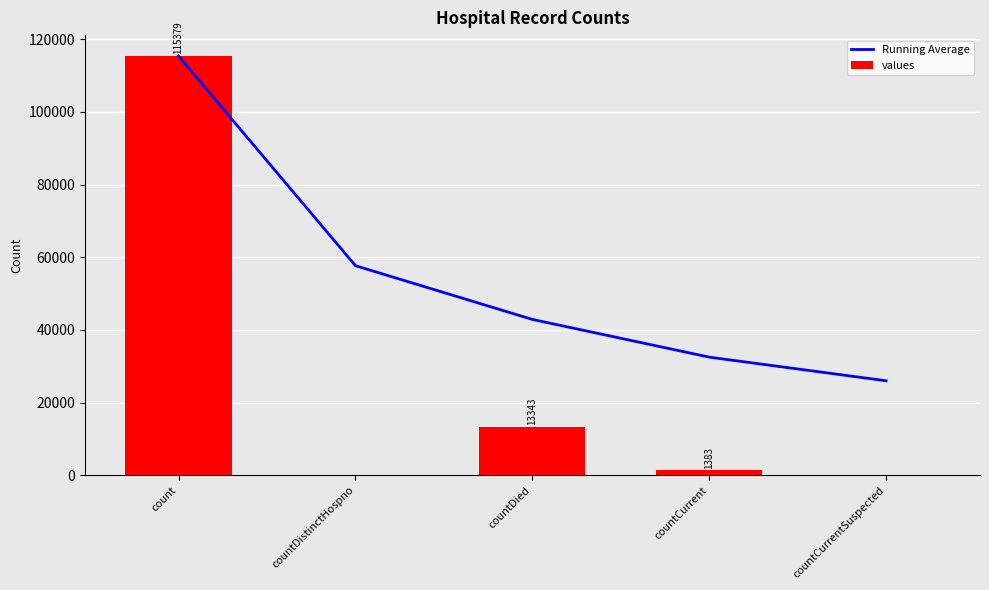

Which series has the largest range (max minus min)?

values